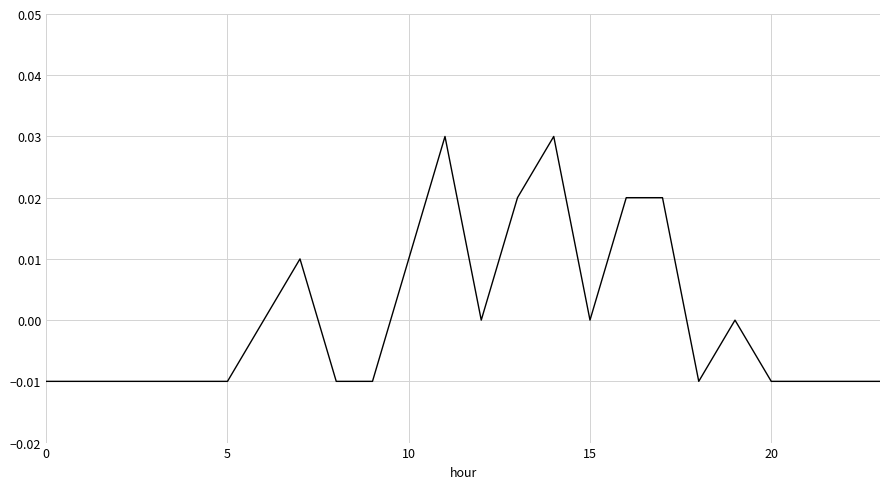

What is the label of the 4th point from the right?

20